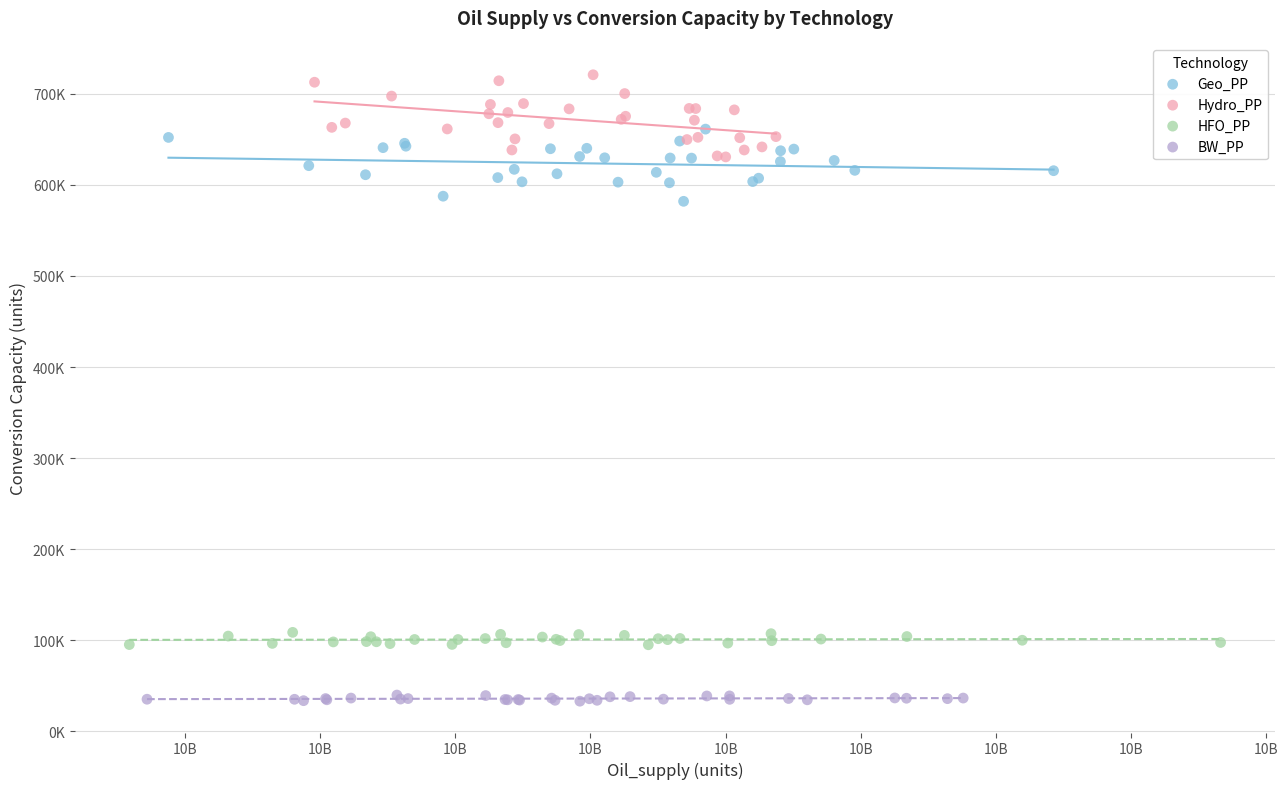

What are all the series names shown in the legend?

Geo_PP, Hydro_PP, HFO_PP, BW_PP